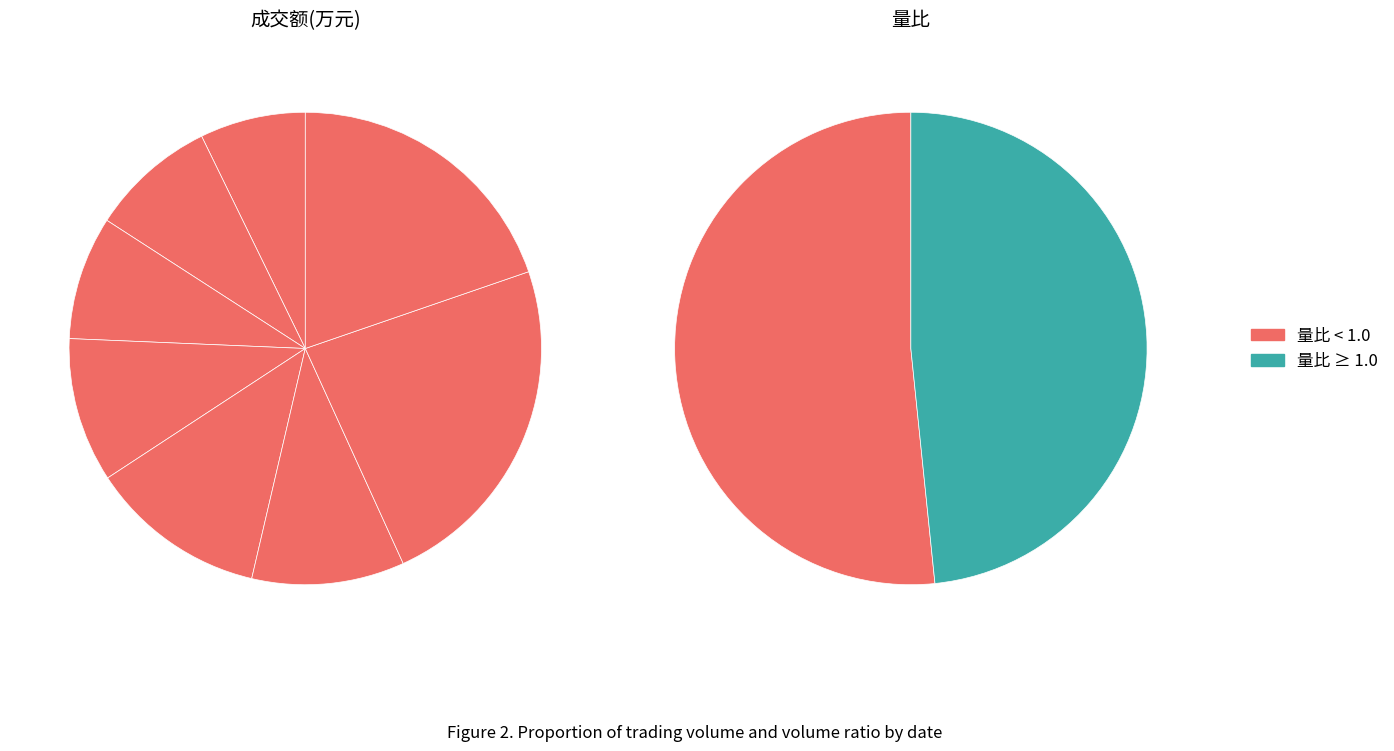

What percentage is NOT represented by 2022-11-11?

76.5%